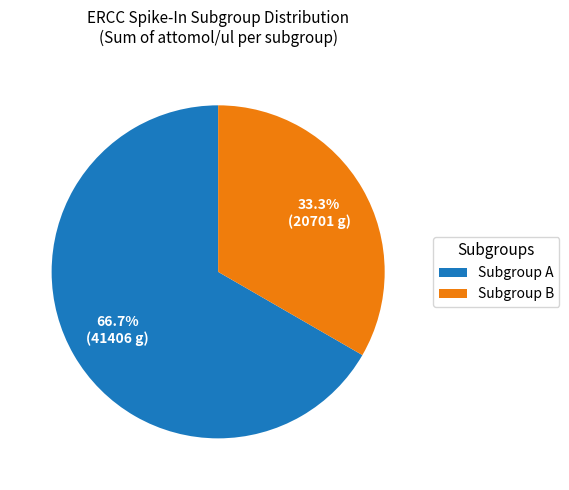

Which slice represents more than half of the pie?

Subgroup A